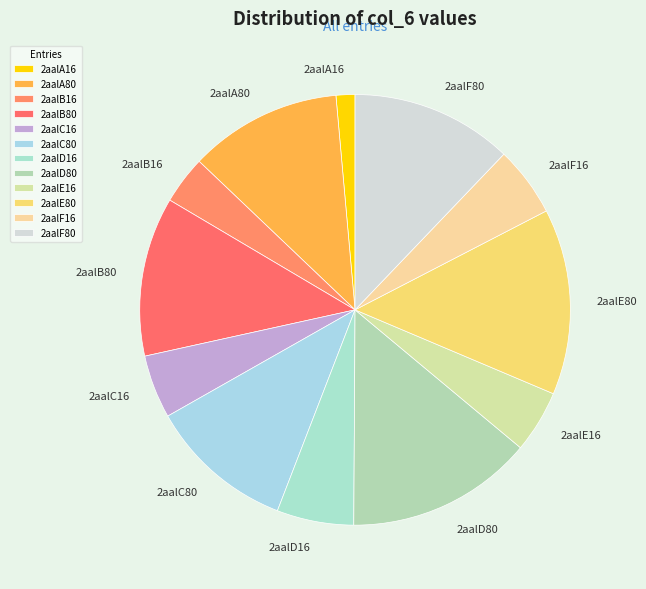

Does any single category account for the majority?

No